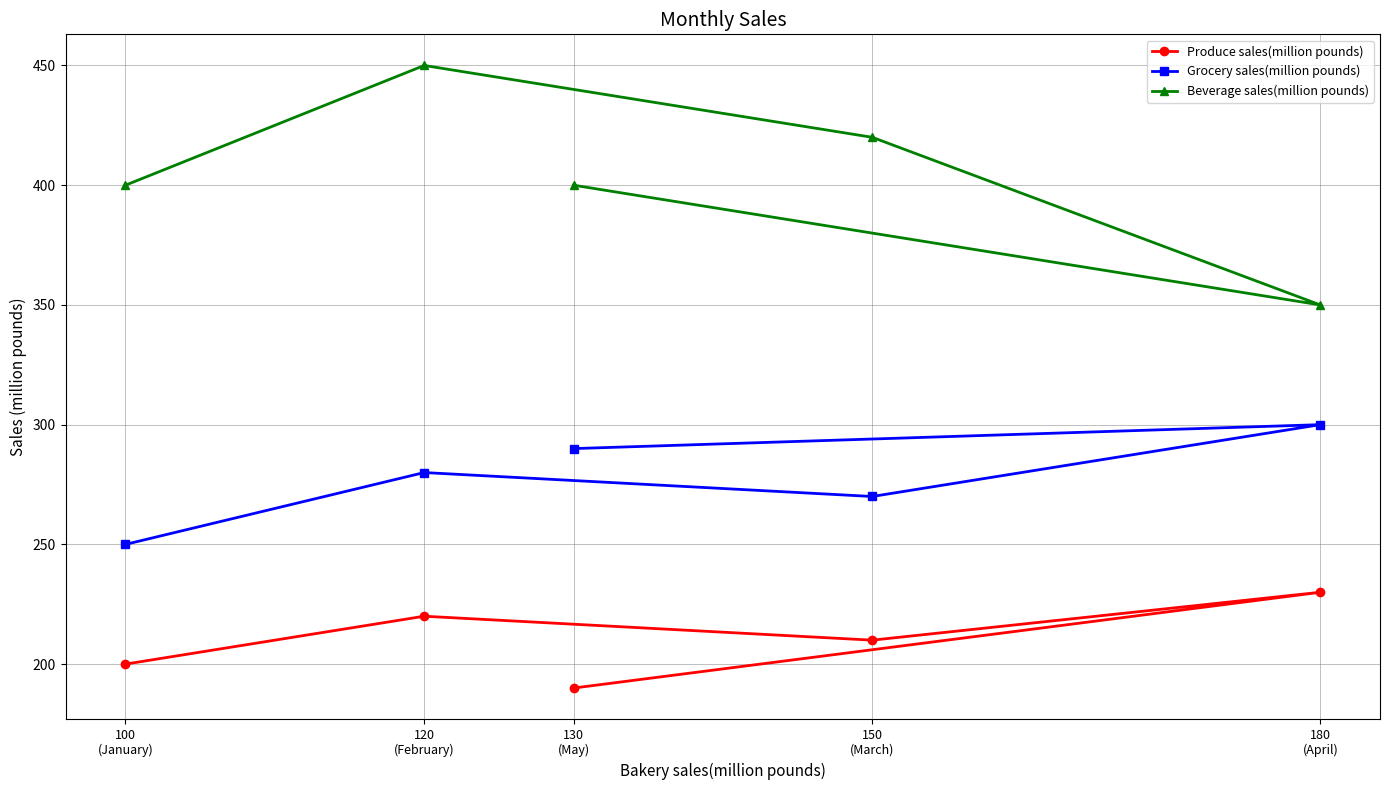

What is the total value across all series at 180
(April)?

880